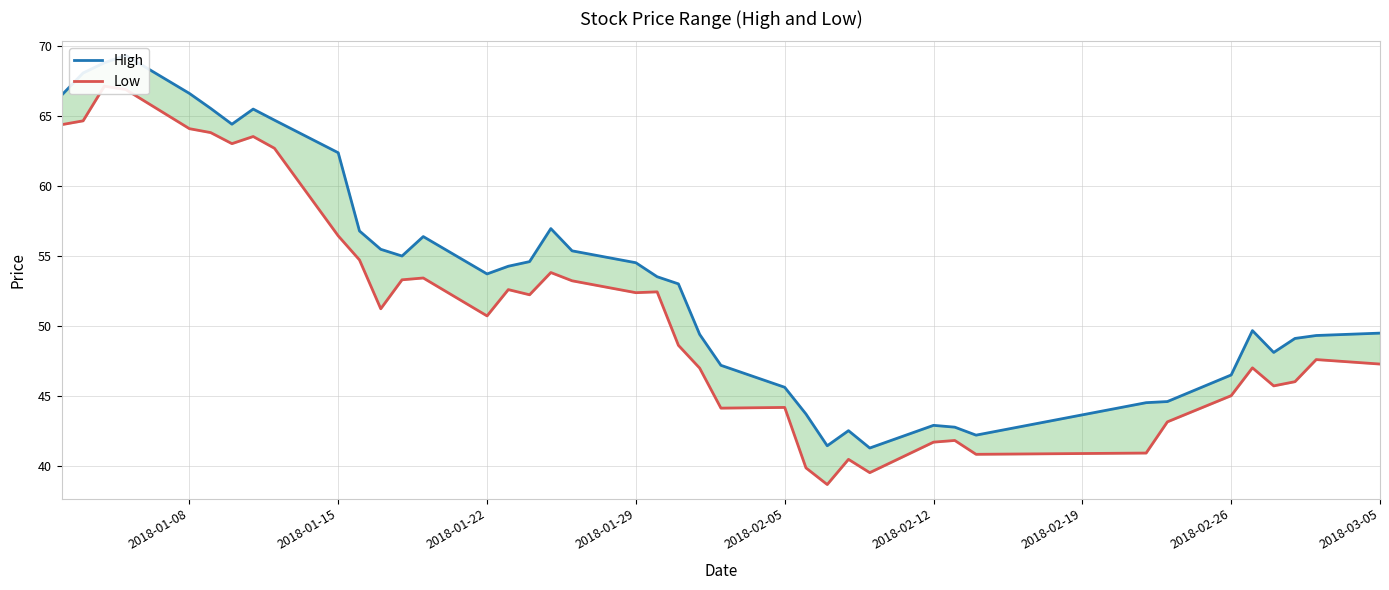

True or false: Low and High cross at least once.

False